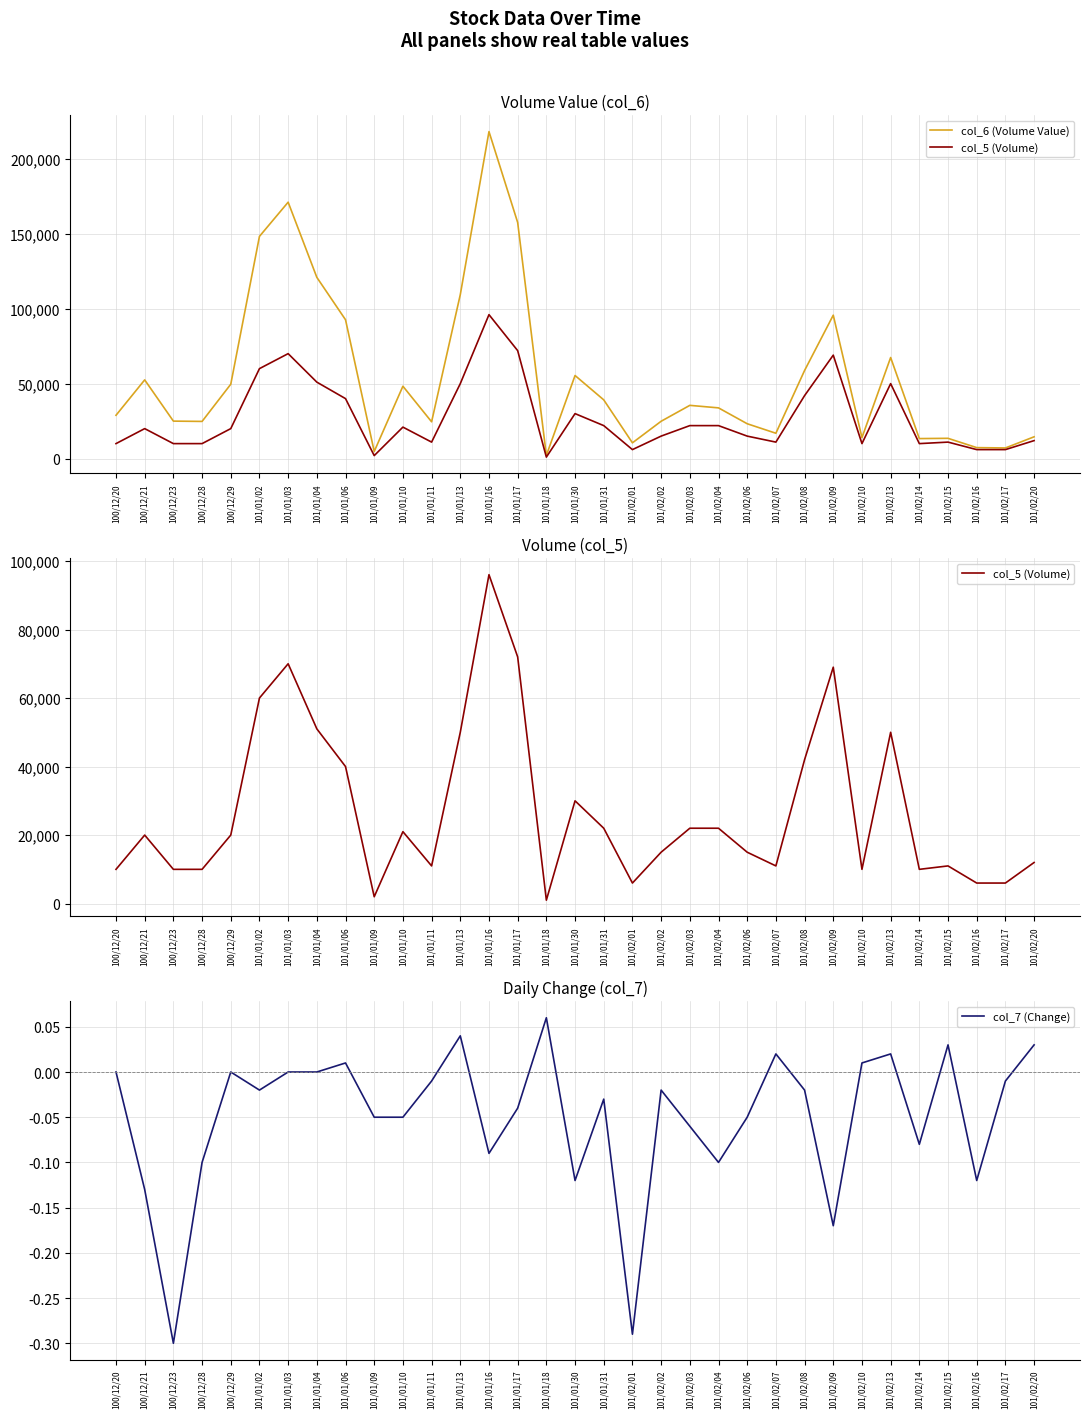

Count the number of categories in the chart.

33